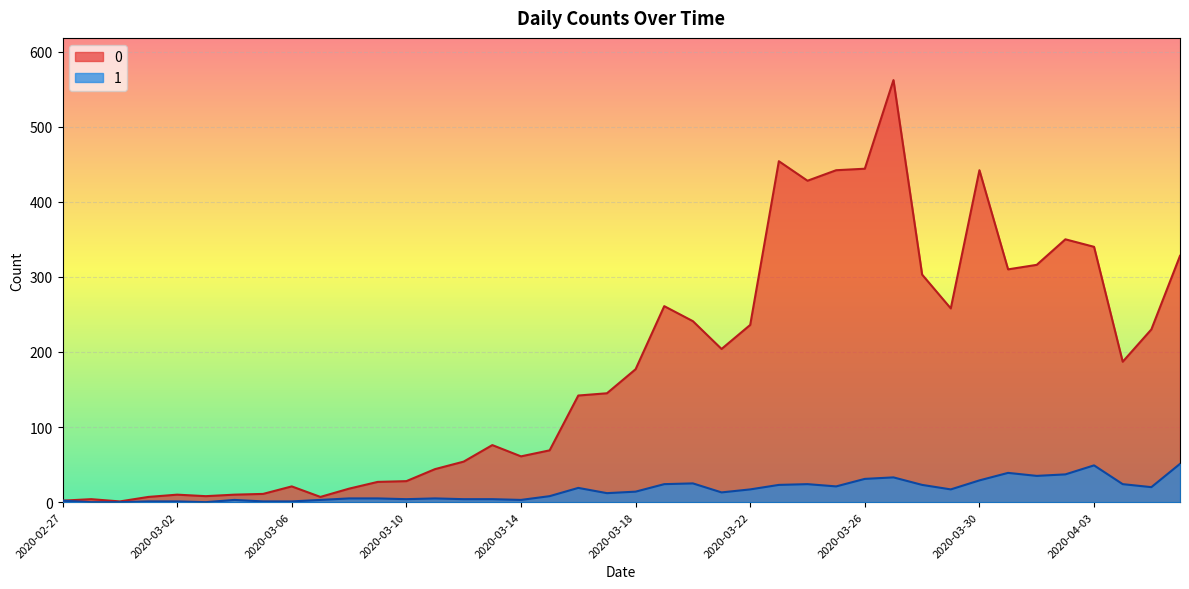

List the series in order of their overall mean, lowest first.

1, 0